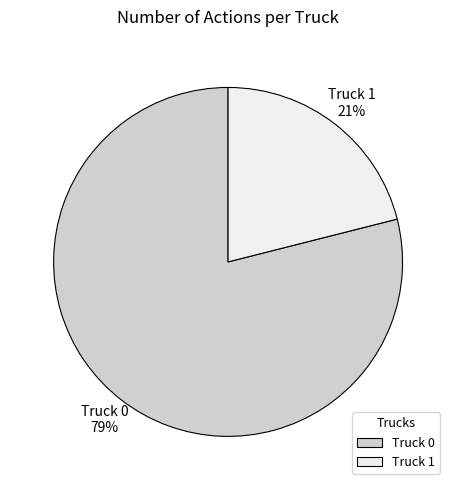

What is the largest slice in the pie chart?

Truck 0